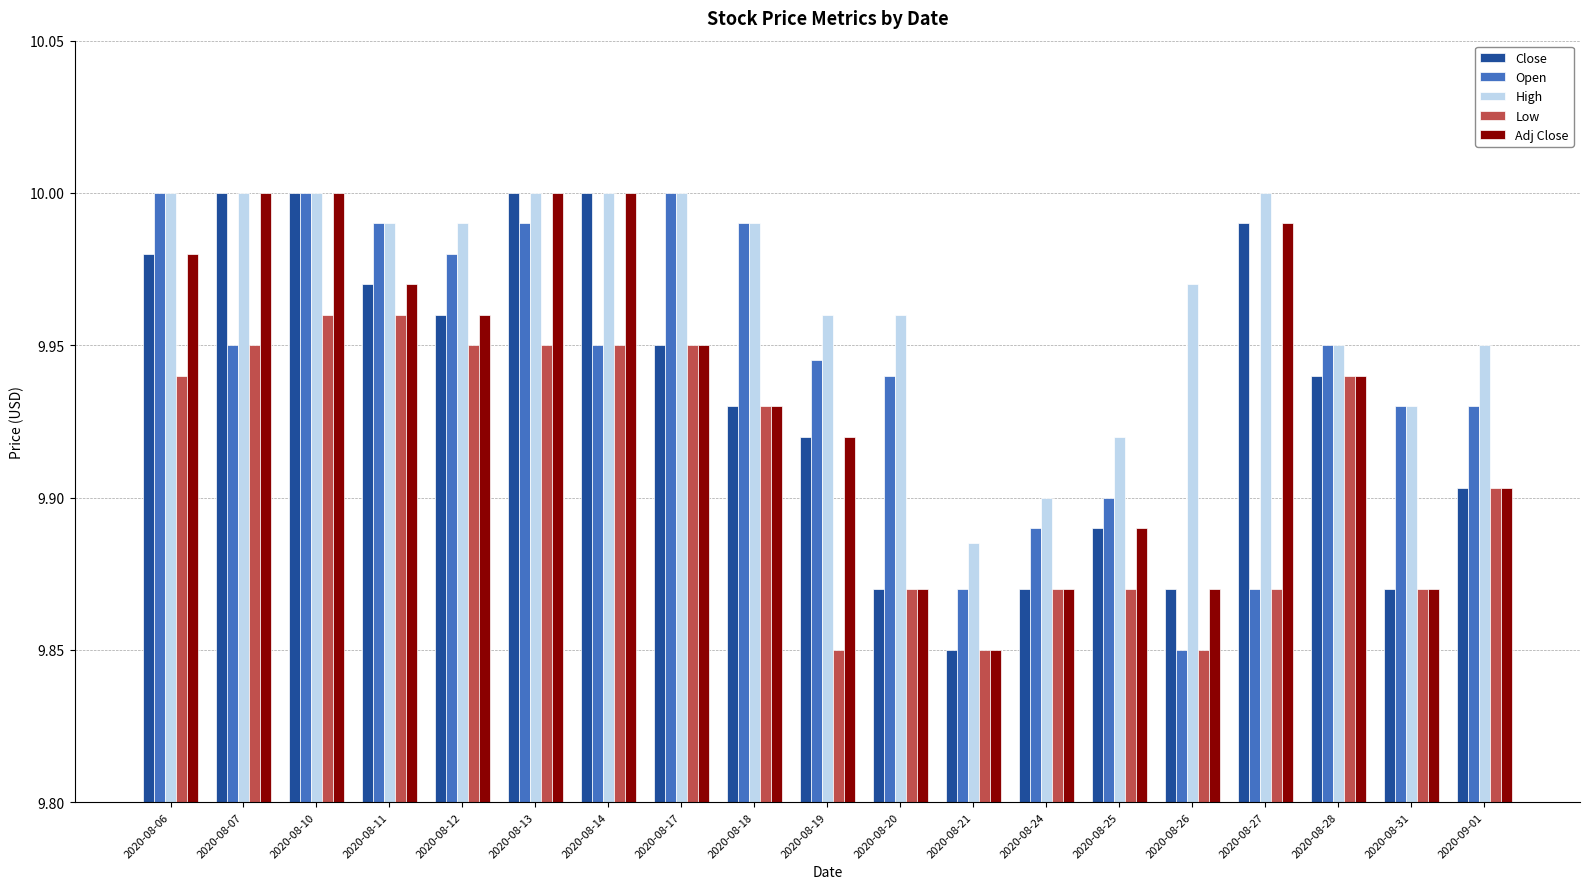

What is the label of the 5th bar from the right?

2020-08-26